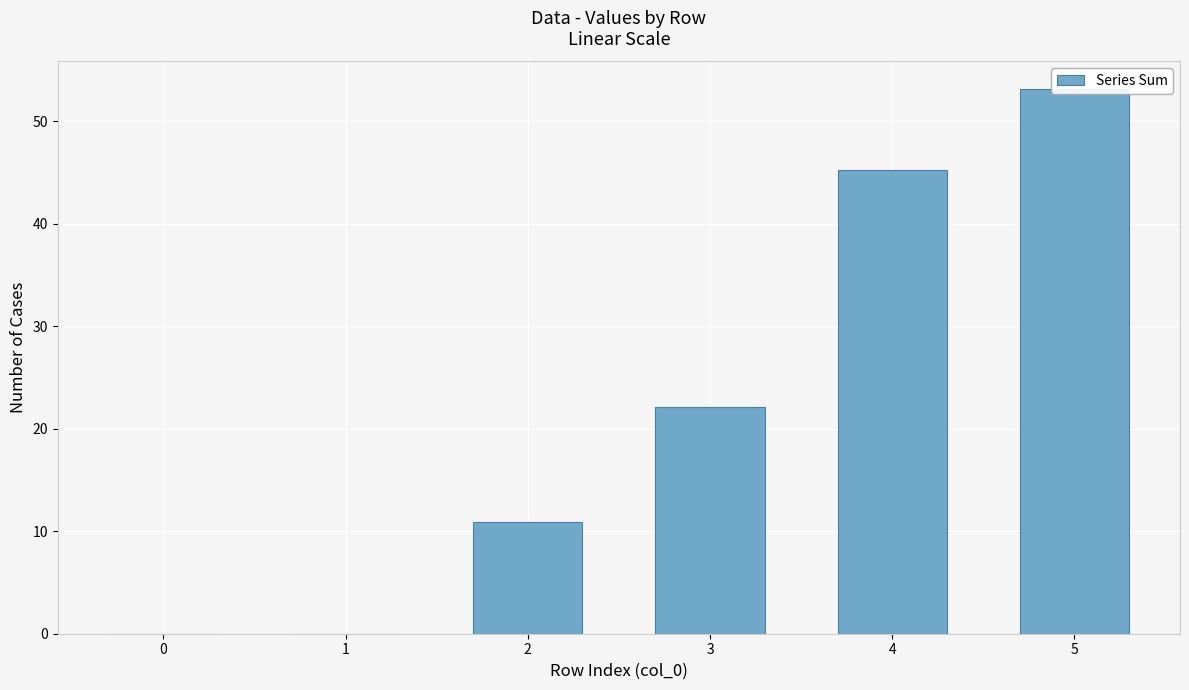

Which label corresponds to the largest value in the chart?

5